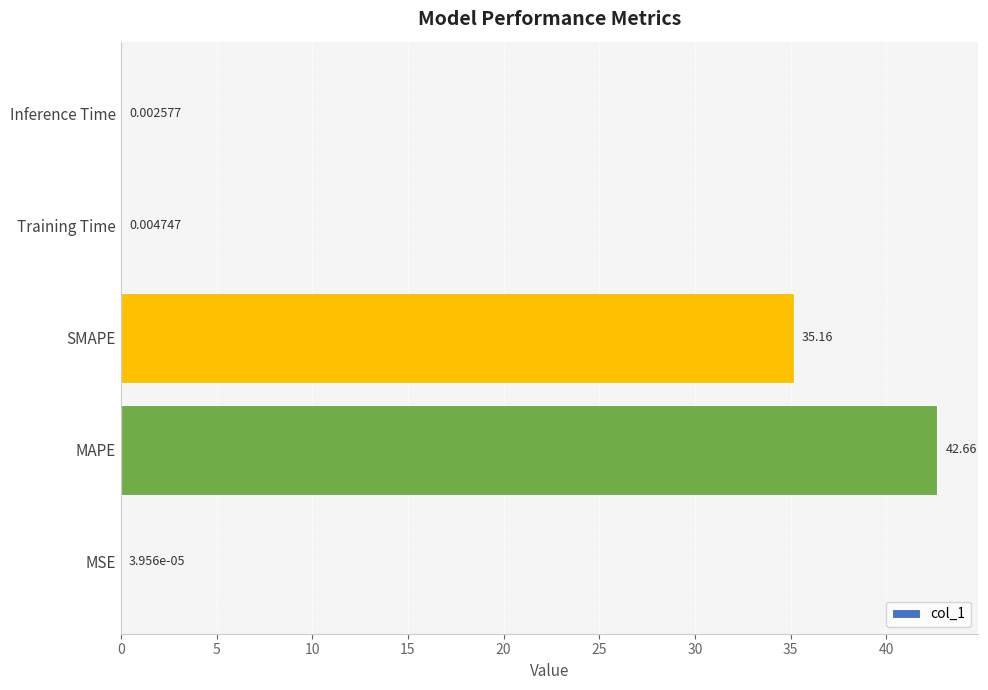

Which label corresponds to the largest value in the chart?

MAPE